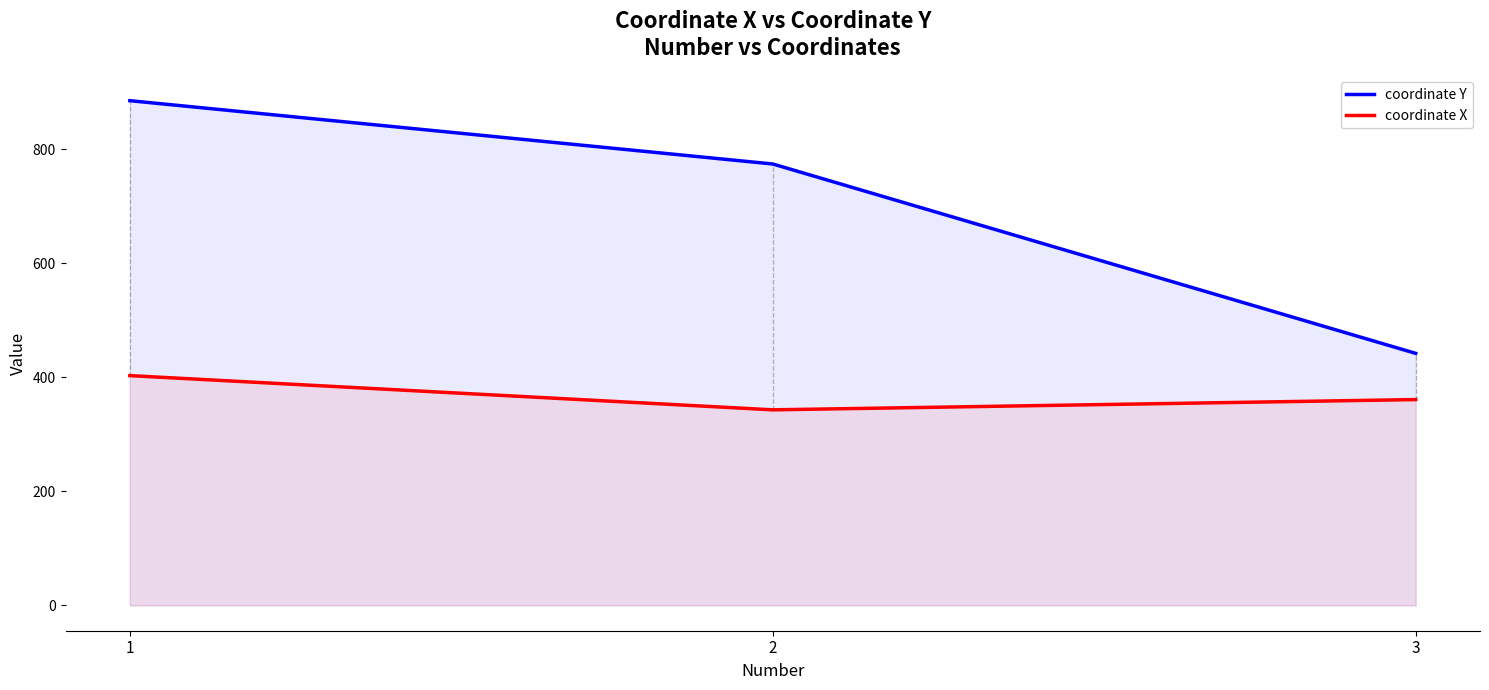

What is the spread (max minus min) of values at 2?

431